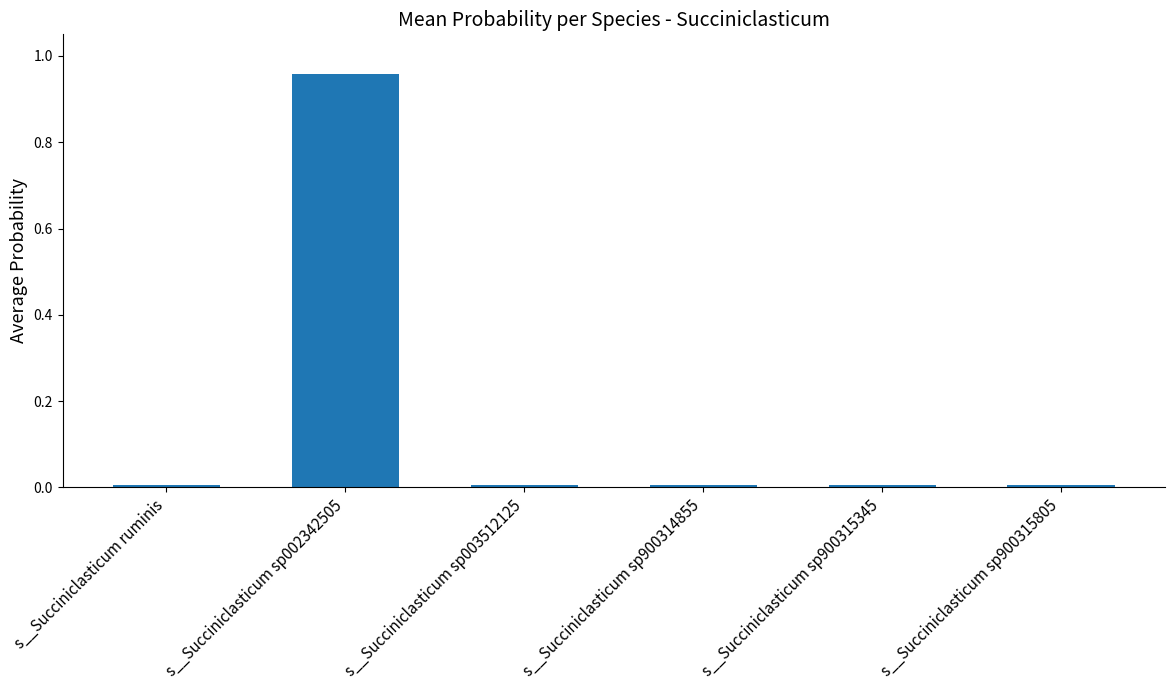

Count the number of data series in this chart.

1